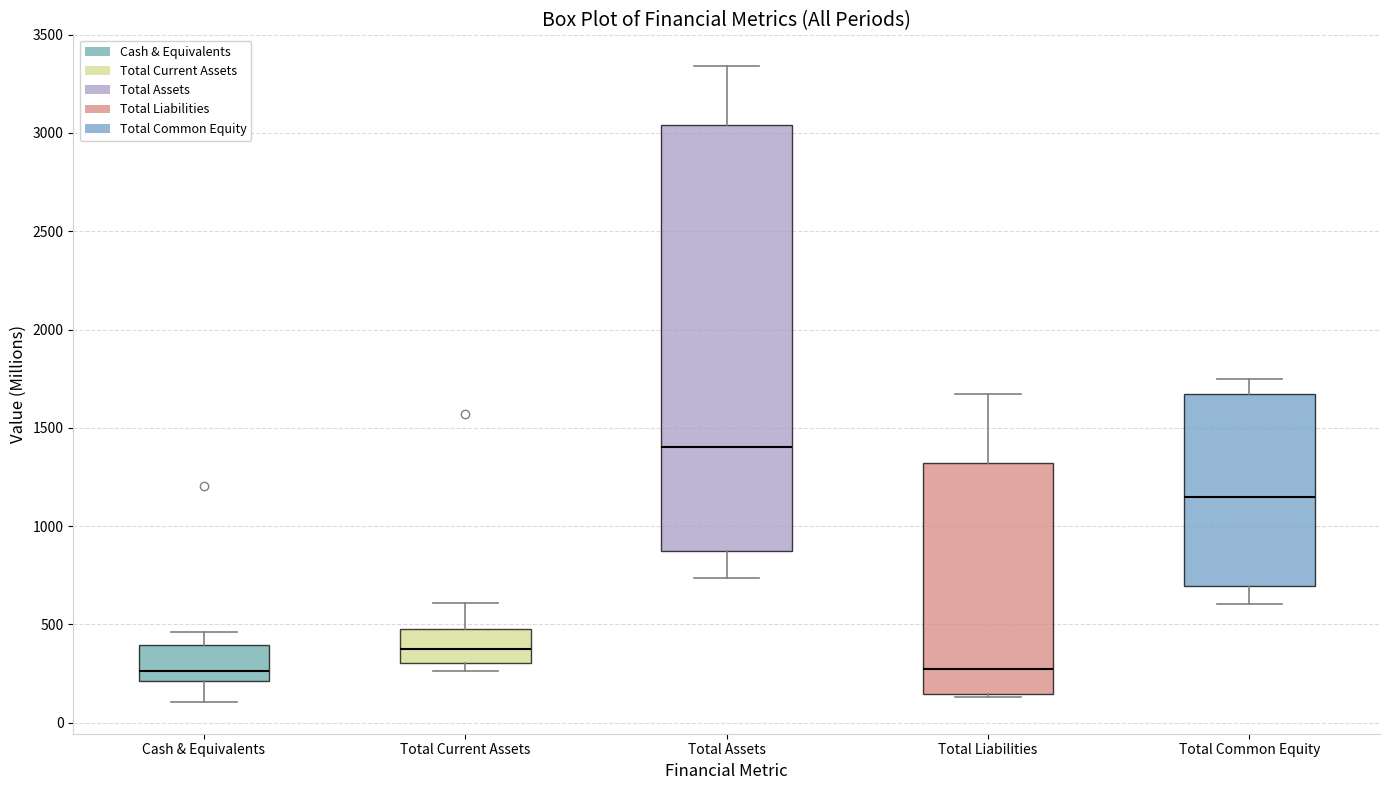

Reading left to right, transcribe this box plot: for each box, give where its median line is, the range the box spans, and where its two whiskers end, as read against the y-axis. The values are not printed on the chart, so give them approximately, as read against the axis.

Cash & Equivalents: median 250, box 200 to 400, whiskers 100 to 450
Total Current Assets: median 350, box 300 to 500, whiskers 250 to 600
Total Assets: median 1400, box 850 to 3050, whiskers 750 to 3350
Total Liabilities: median 250, box 150 to 1300, whiskers 150 (just below the box's lower edge) to 1650
Total Common Equity: median 1150, box 700 to 1650, whiskers 600 to 1750